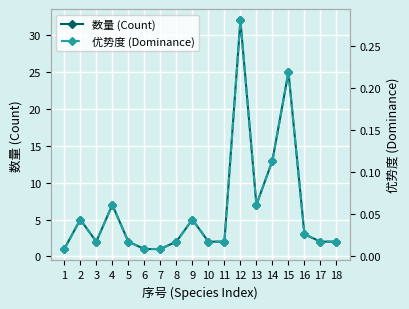

True or false: 数量 (Count) and 优势度 (Dominance) intersect in this chart.

False